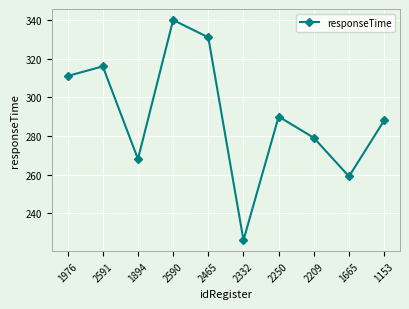

Approximately how many times larger is the value at 2590 compared to 2209?

1.2